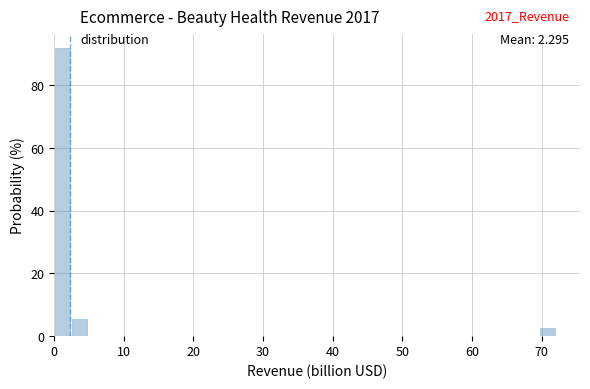

Around what value on the x-axis is the tallest bar? Give the approximate position of its centre, as read against the axis.

1